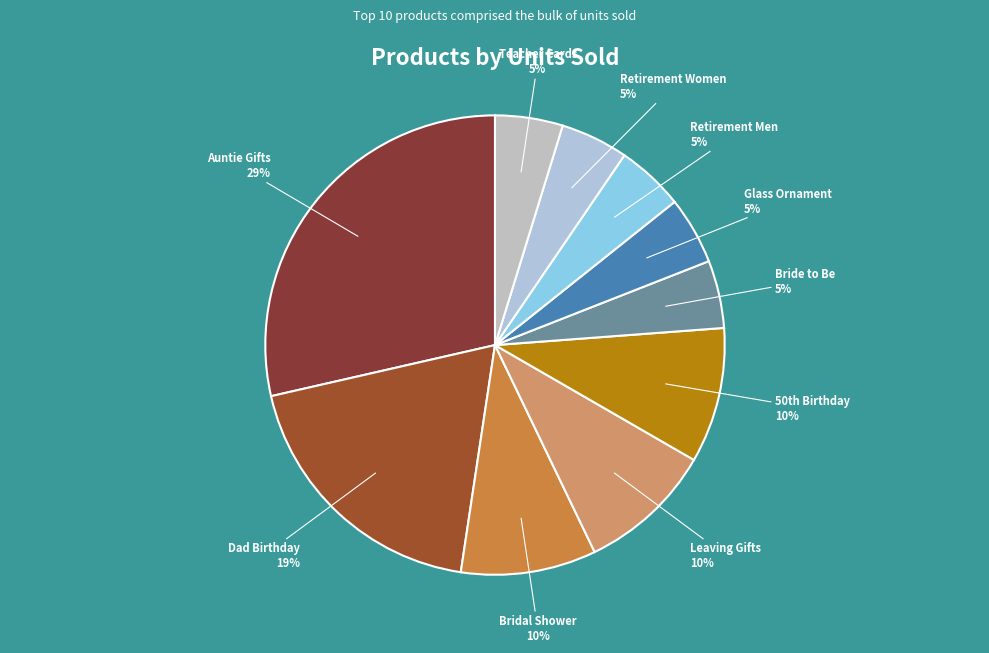

What is the largest slice in the pie chart?

Auntie Gifts